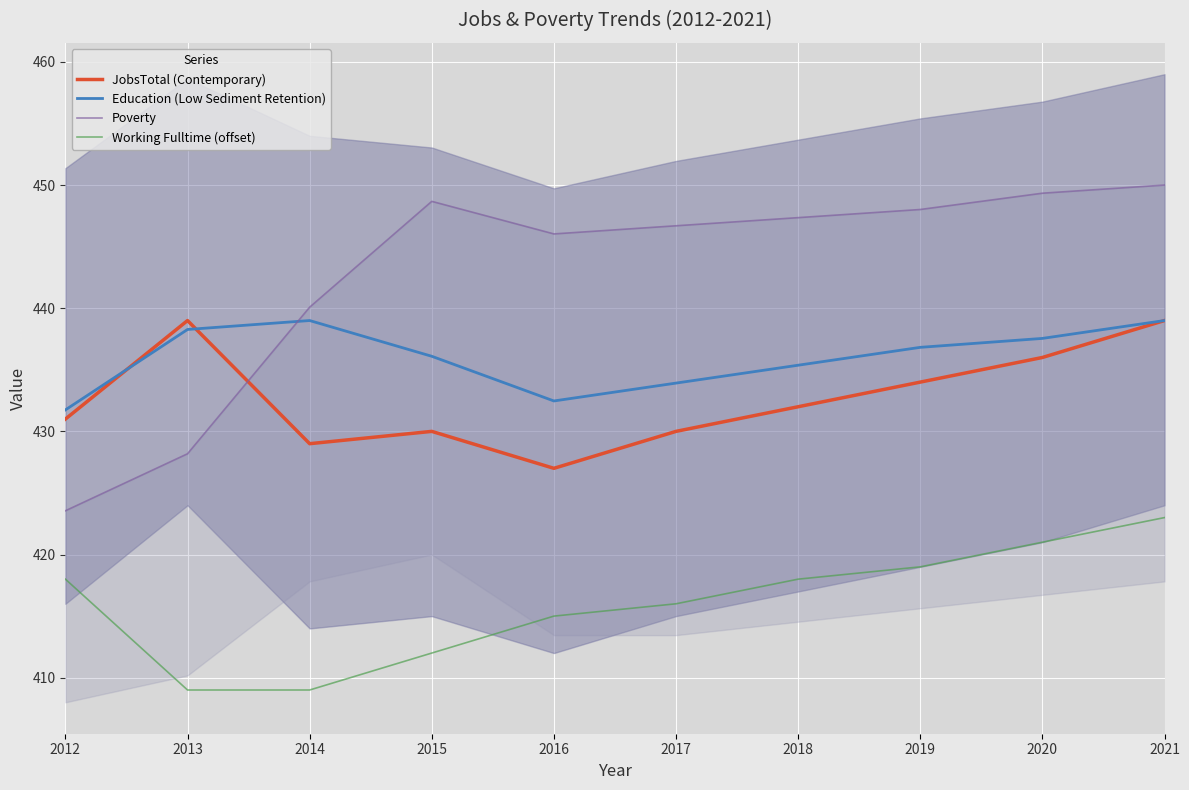

What is the sum of the Education (Low Sediment Retention) values at 2016 and 2013?

870.7